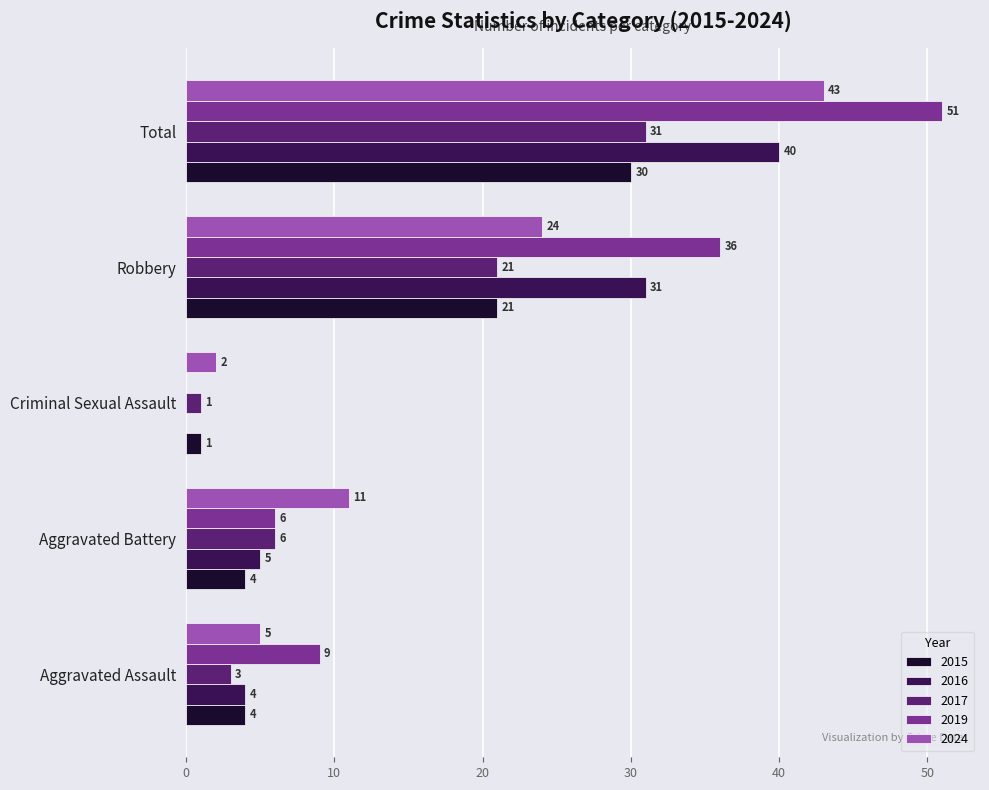

At which category is the sum across all series the highest?

Total